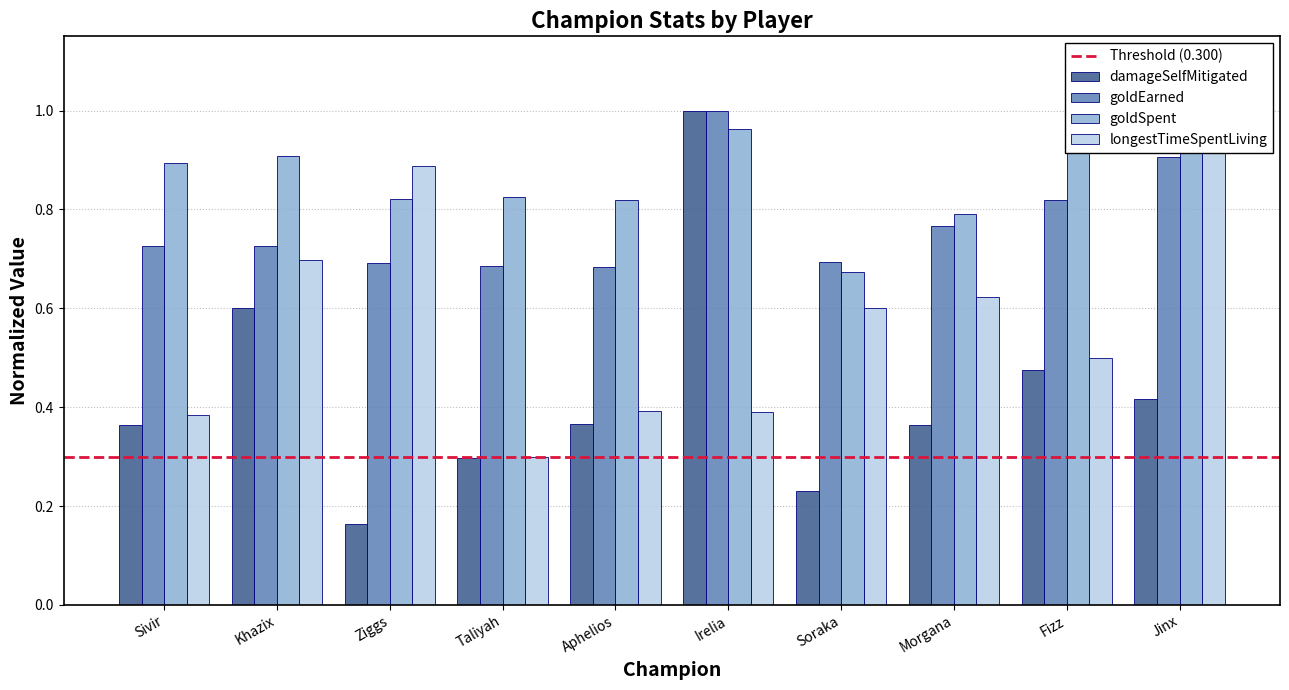

What position from the right is Fizz?

2